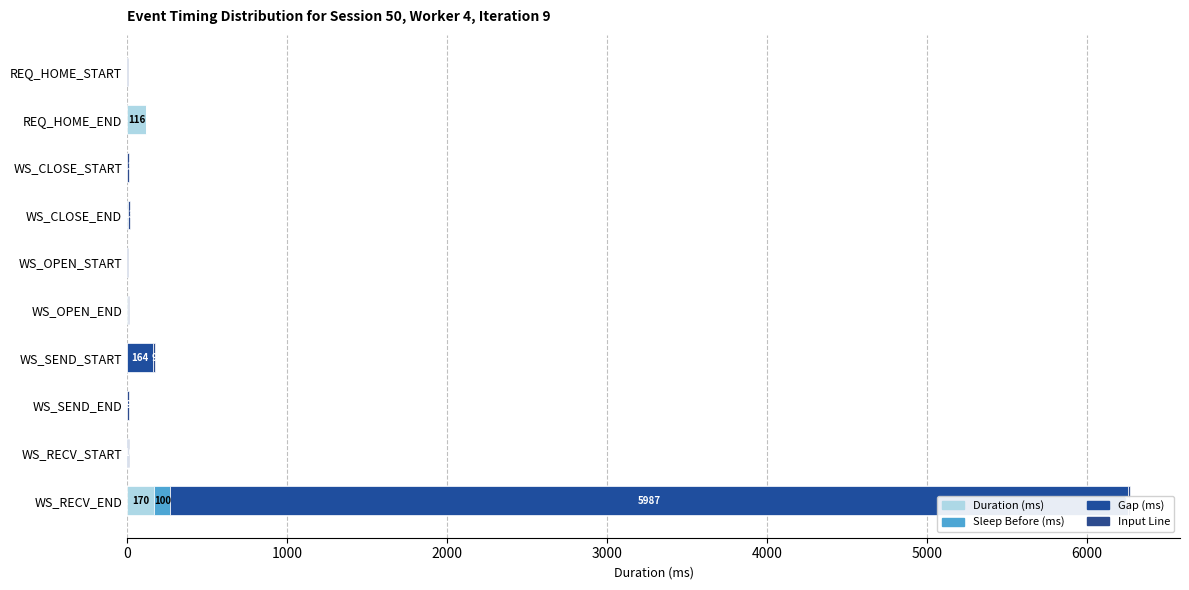

True or false: Gap (ms) has a value of 0 at WS_OPEN_END.

True